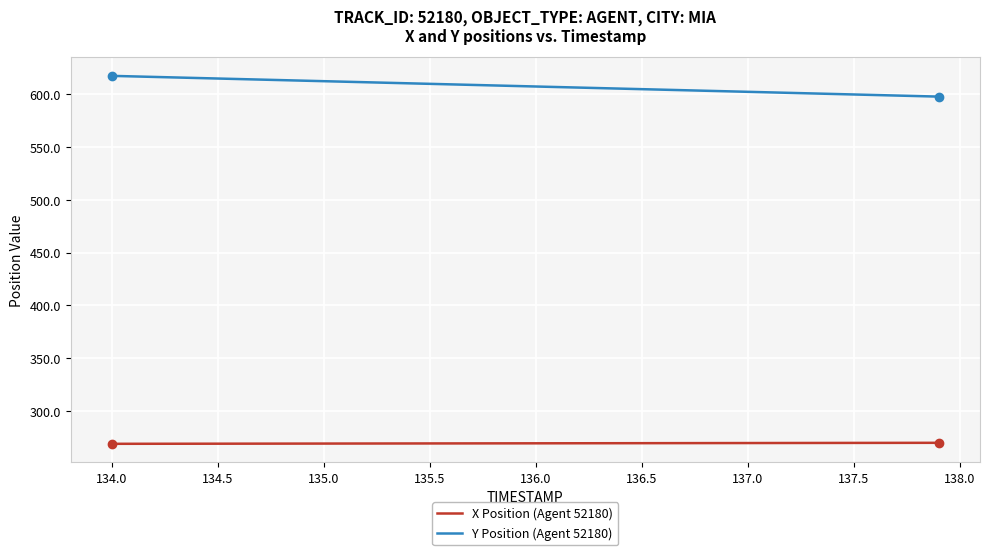

What is the maximum value shown in the chart?

617.3